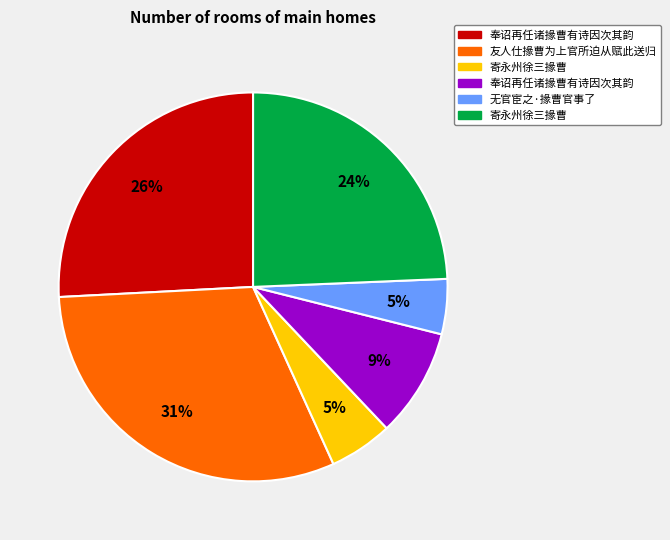

Is there any slice that represents more than half of the pie?

No